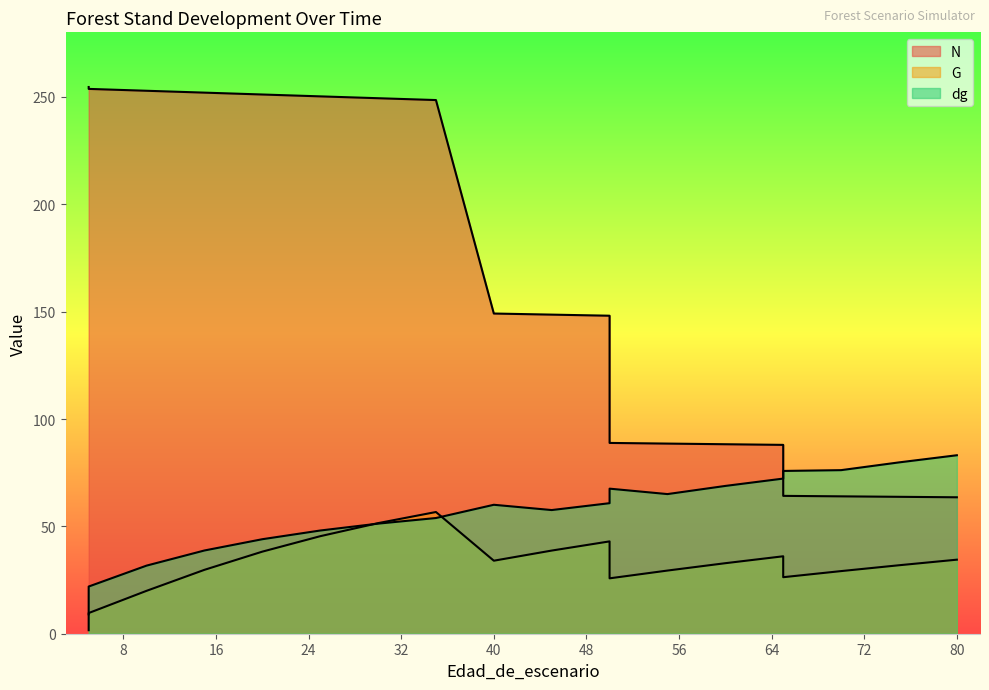

At which category does G reach its first local valley?

40